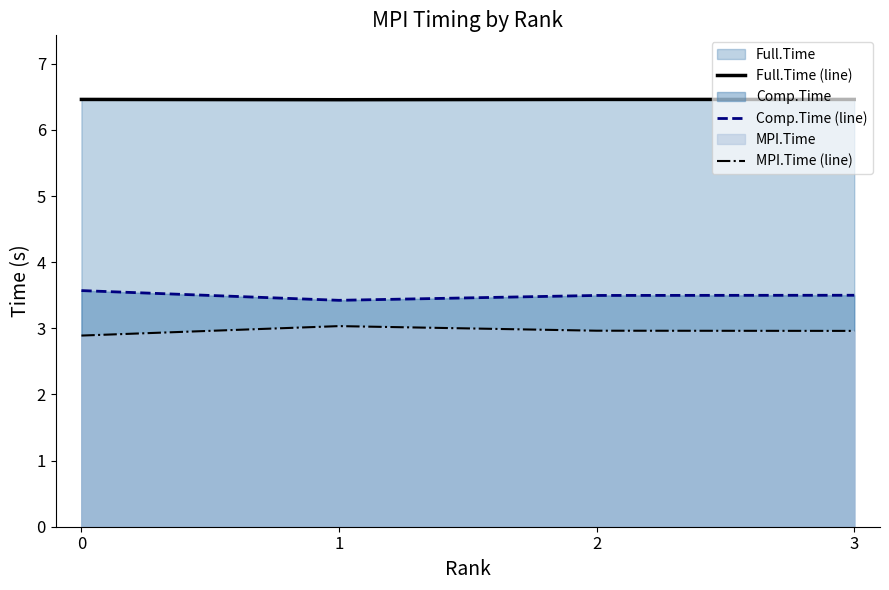

Rank the series by their maximum value, from highest to lowest.

Full.Time (line), Comp.Time (line), MPI.Time (line)